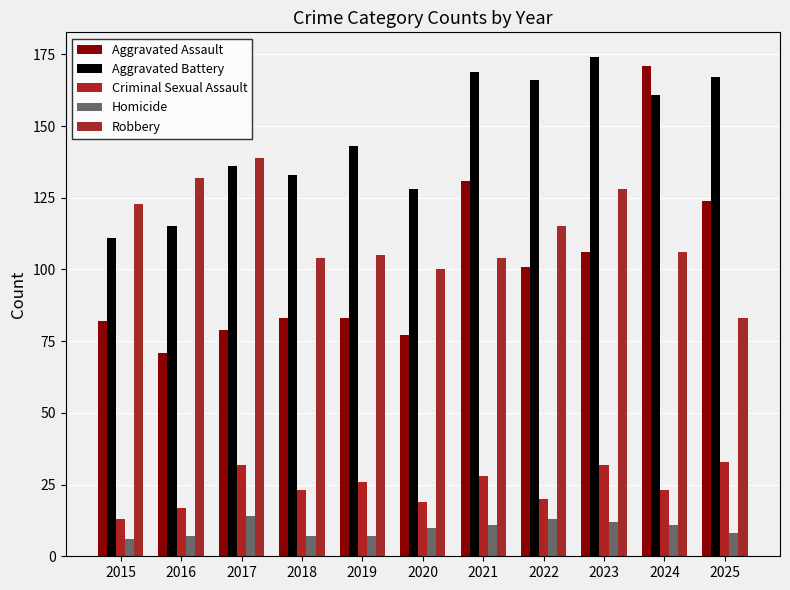

What is the value of the Aggravated Battery bar at the 11th from the left?

167